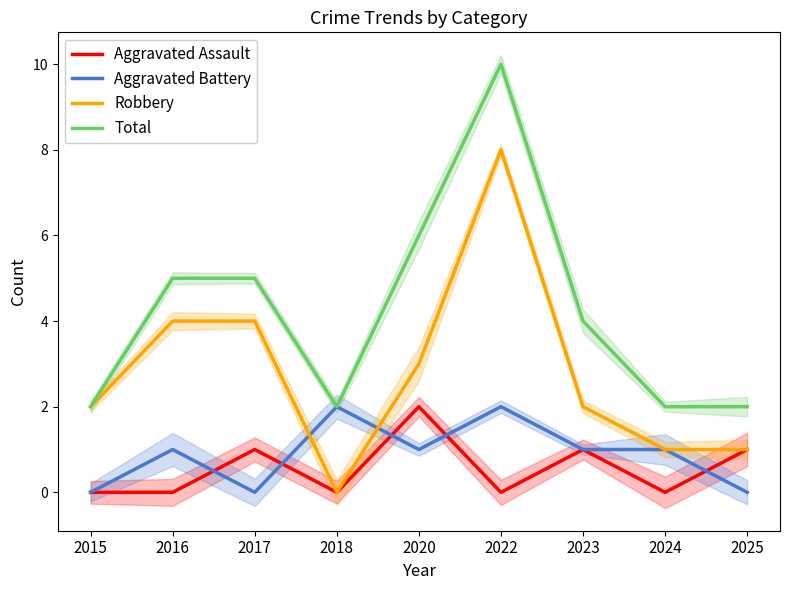

Is the value of Aggravated Battery at 2022 greater than the value of Robbery at 2025?

Yes